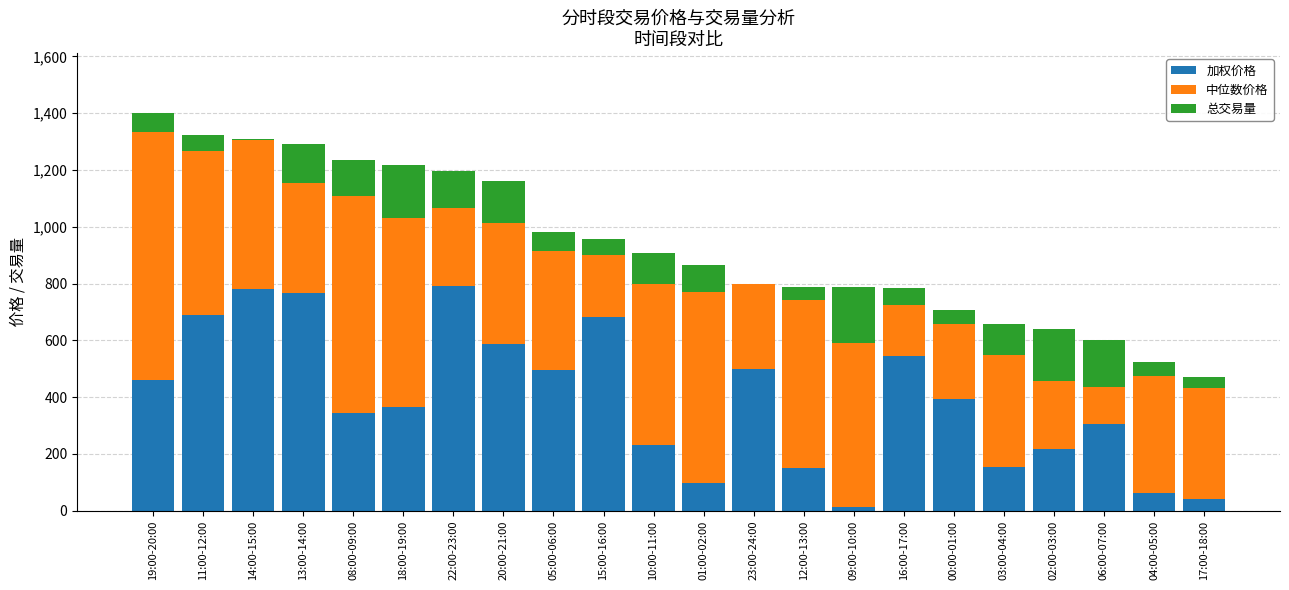

What are all the series names shown in the legend?

加权价格, 中位数价格, 总交易量